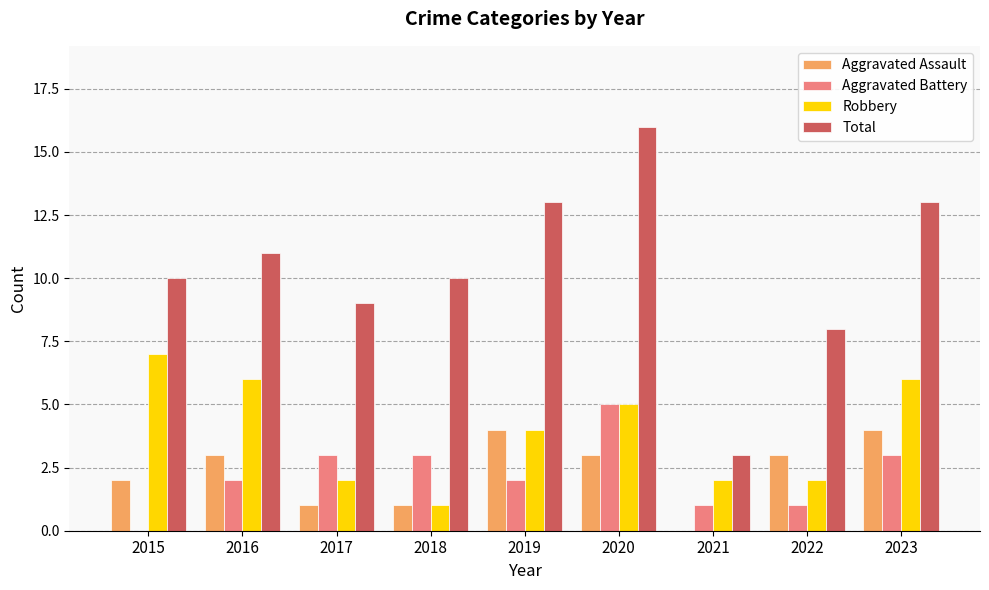

Which series has the largest range (max minus min)?

Total